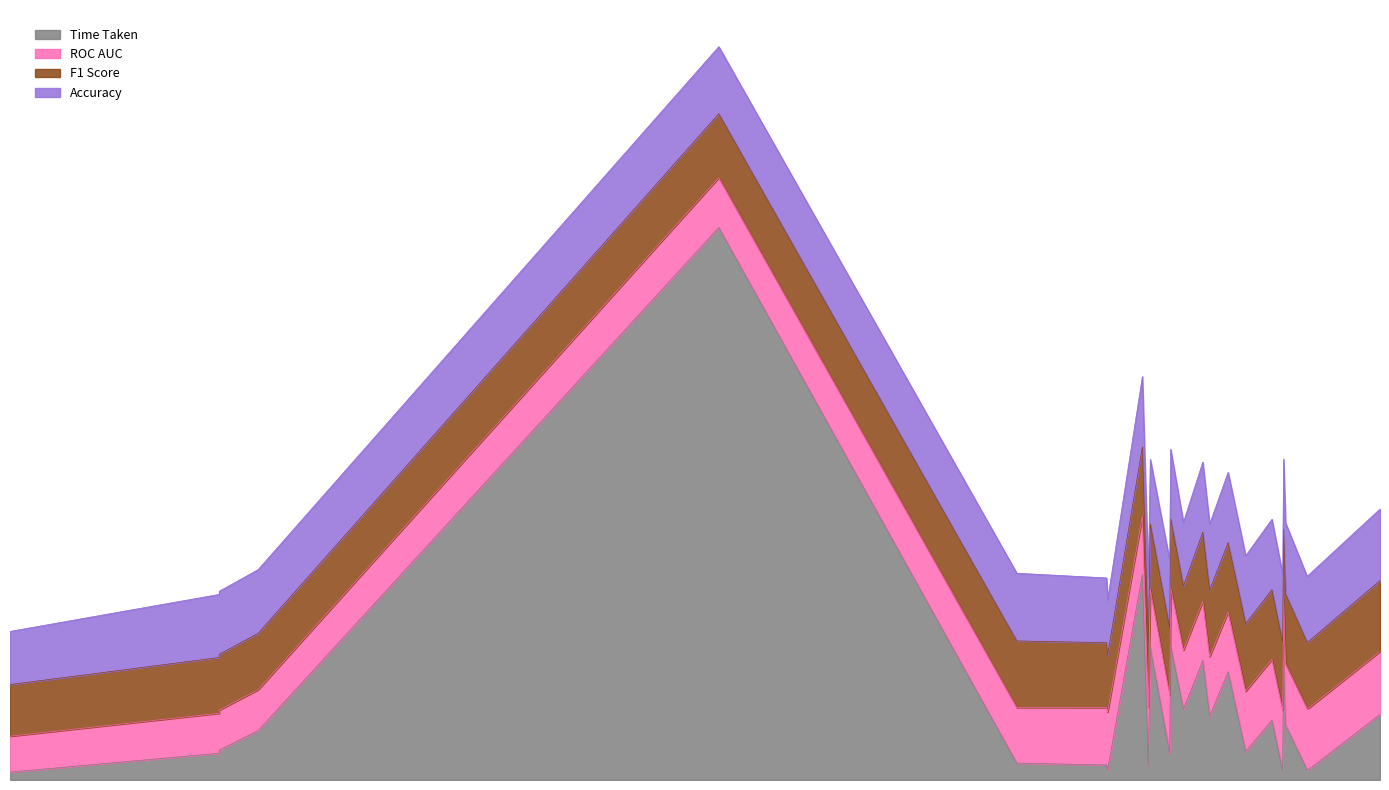

List the labels in order of ROC AUC value, largest first.

ExtraTreesClassifier, NearestCentroid, BernoulliNB, RandomForestClassifier, XGBClassifier, ExtraTreeClassifier, LGBMClassifier, DecisionTreeClassifier, BaggingClassifier, RidgeClassifierCV, KNeighborsClassifier, LinearDiscriminantAnalysis, AdaBoostClassifier, PassiveAggressiveClassifier, LinearSVC, RidgeClassifier, SVC, GaussianNB, Perceptron, SGDClassifier, CalibratedClassifierCV, QuadraticDiscriminantAnalysis, LabelPropagation, LabelSpreading, DummyClassifier